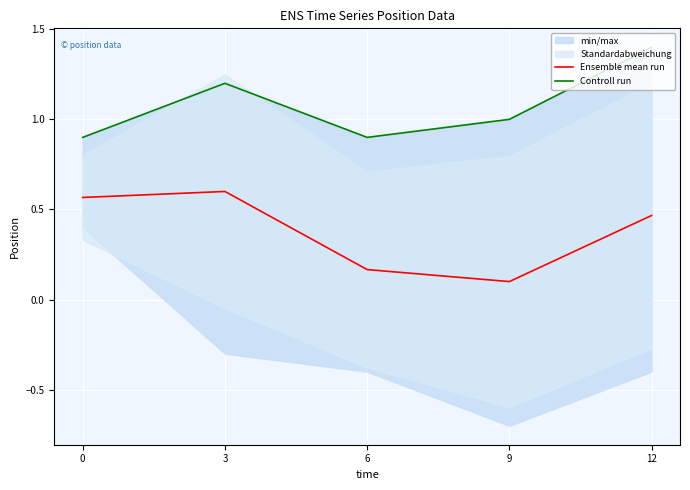

True or false: Controll run and Ensemble mean run cross at least once.

False